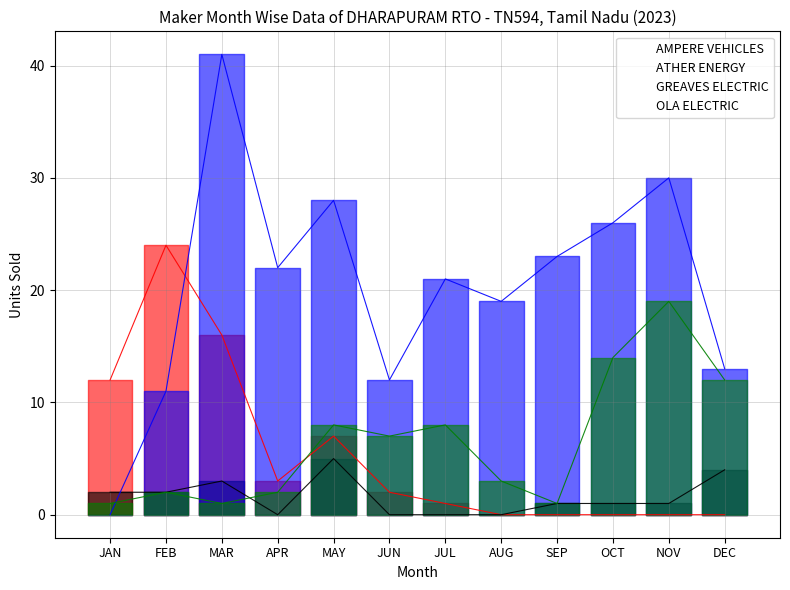

Is it true that AMPERE VEHICLES equals 2 at MAY?

False